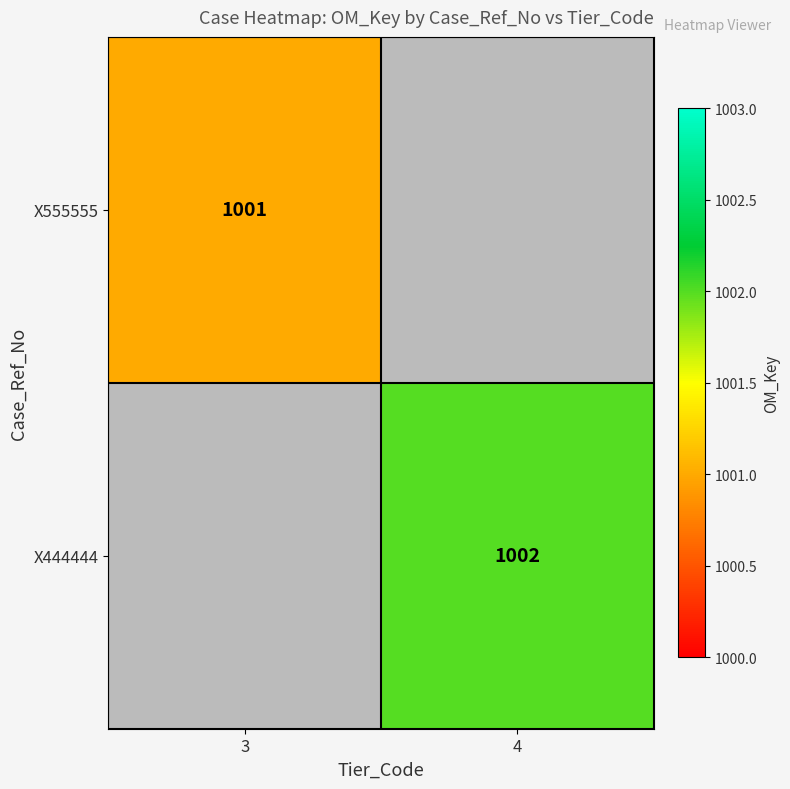

The value of X555555 at 3 is 1623. True or false?

False